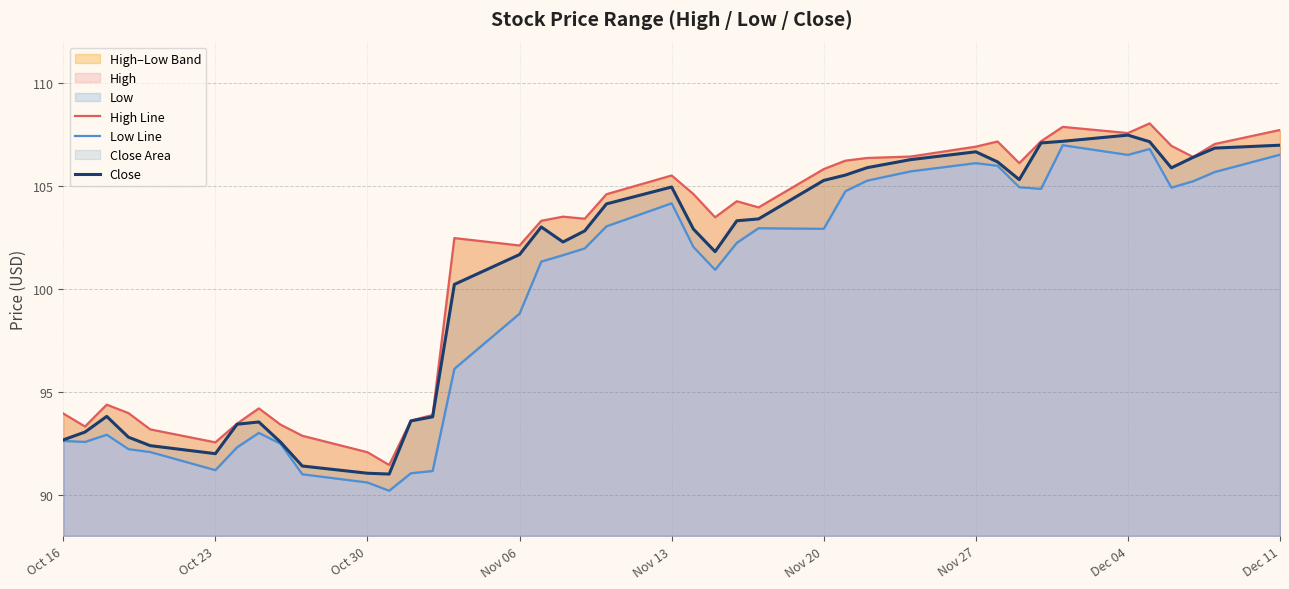

What is the lowest value of the Close series?

91.0